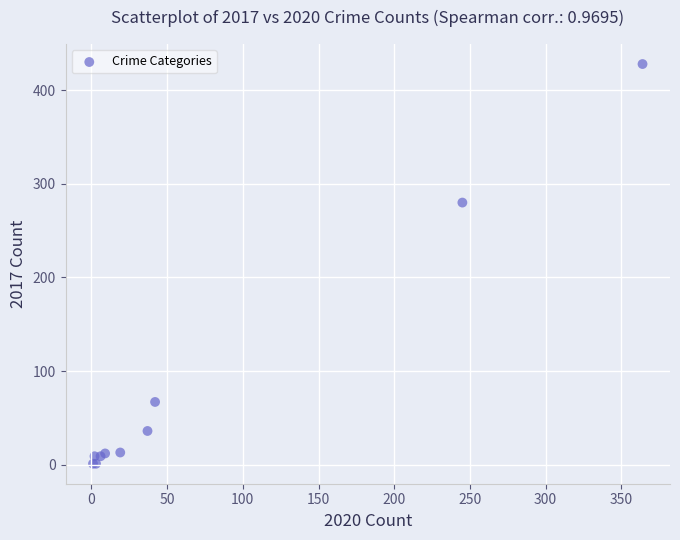

What Y value in the scatter plot is closest to 214?

280